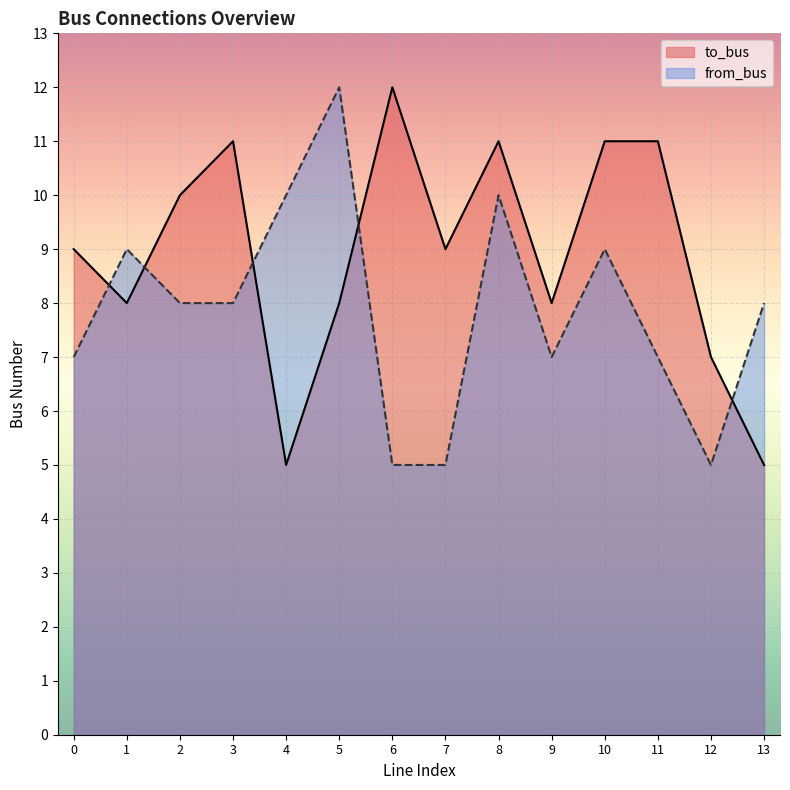

Between 2 and 9, which is larger?

2